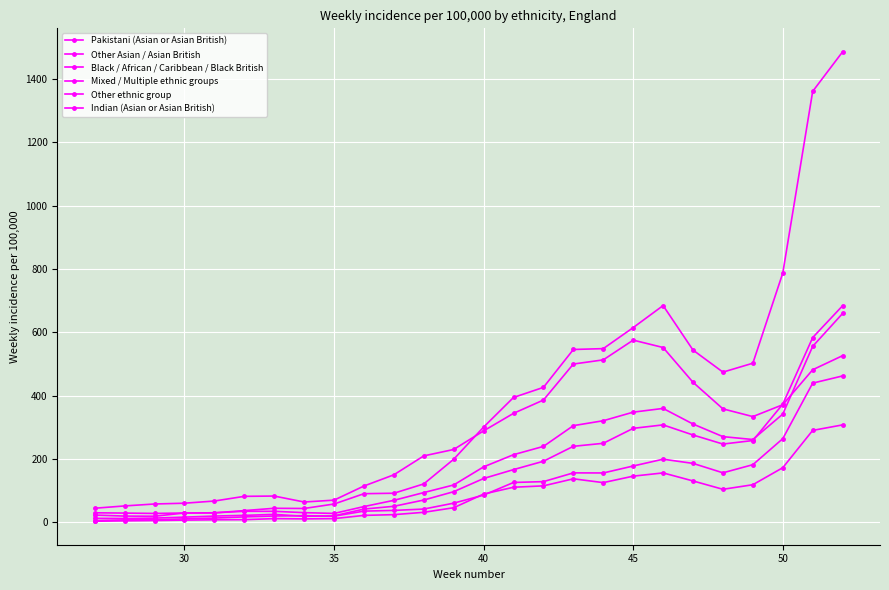

How many values in the Other ethnic group series are below 300?

13